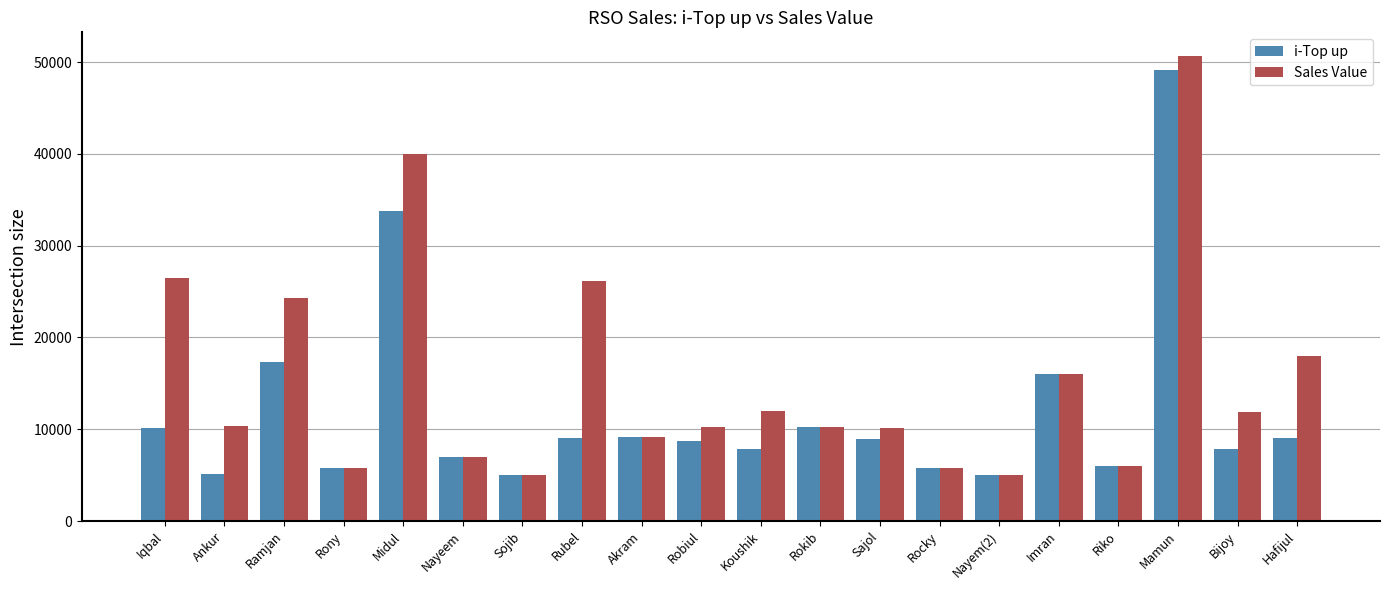

What is the difference between the second highest and minimum values in the i-Top up series?

28769